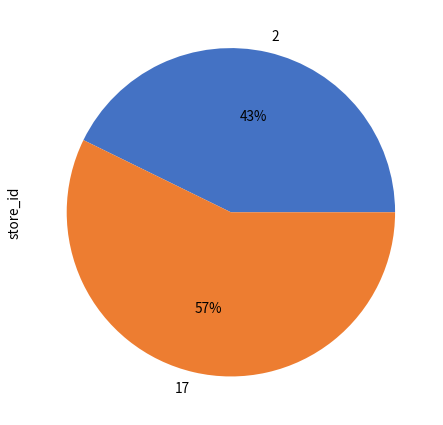

What is the smallest slice in the pie chart?

2